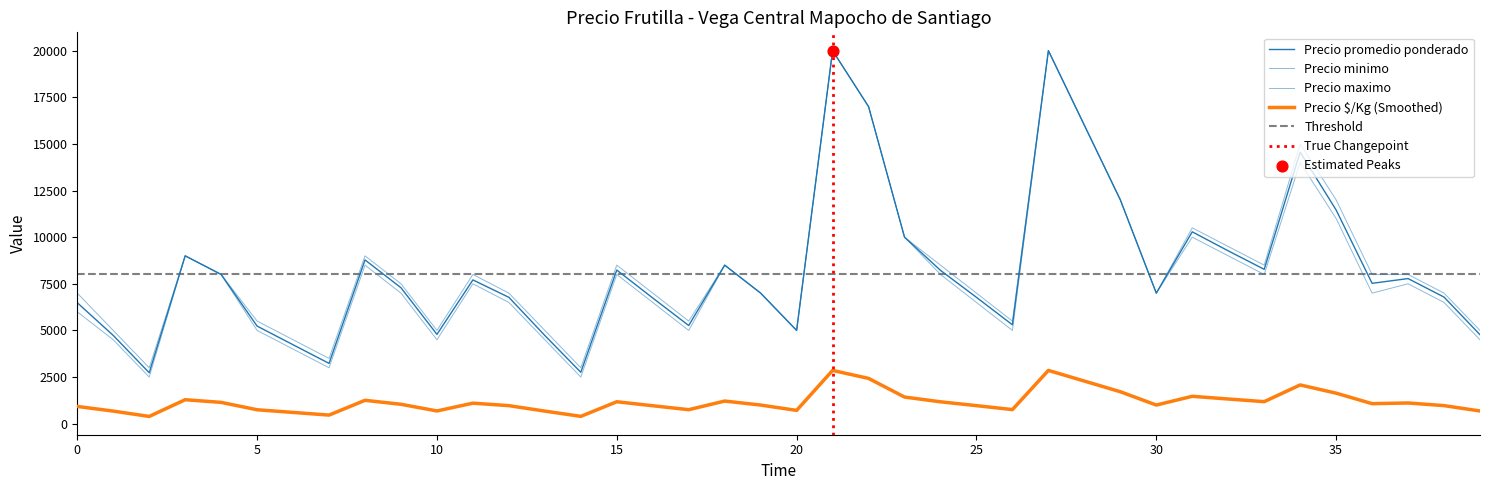

At how many categories does at least one series exceed 2839?

40